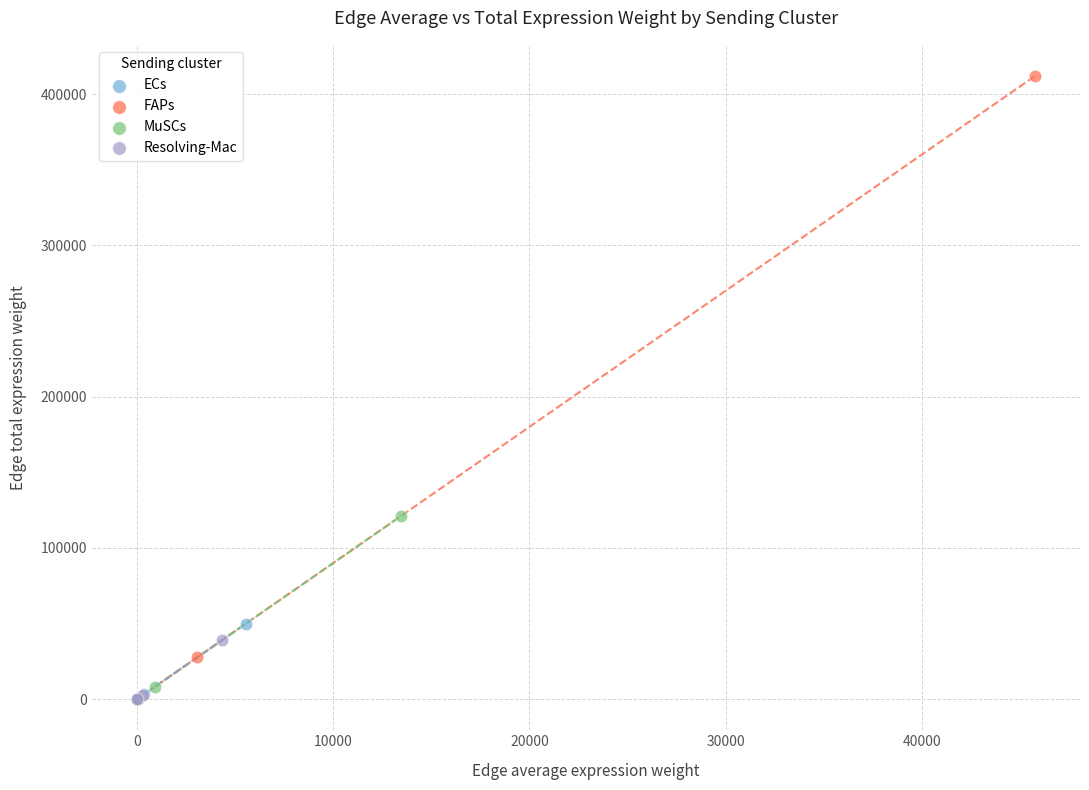

Which series has the widest spread of Y values?

FAPs